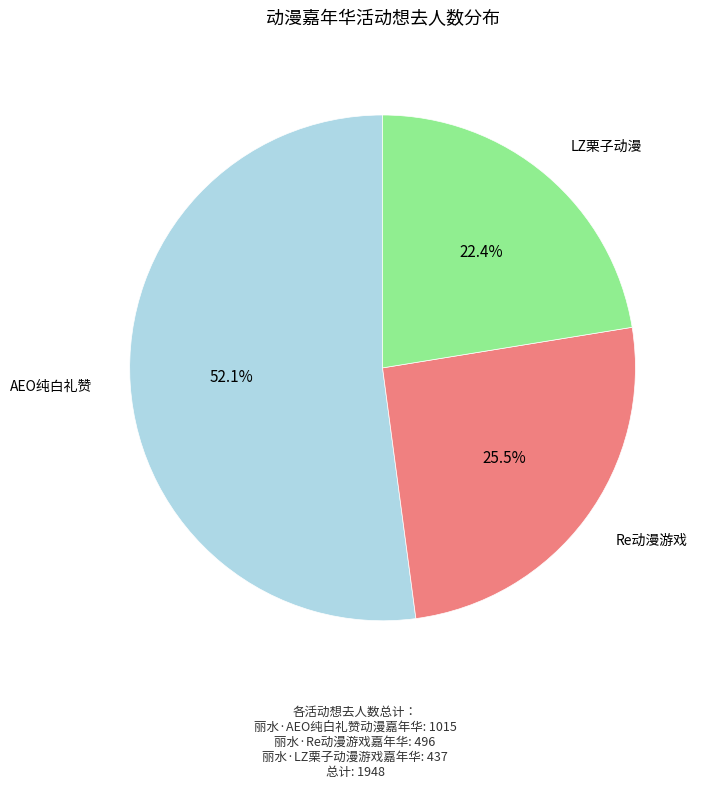

Does any single category account for the majority?

Yes